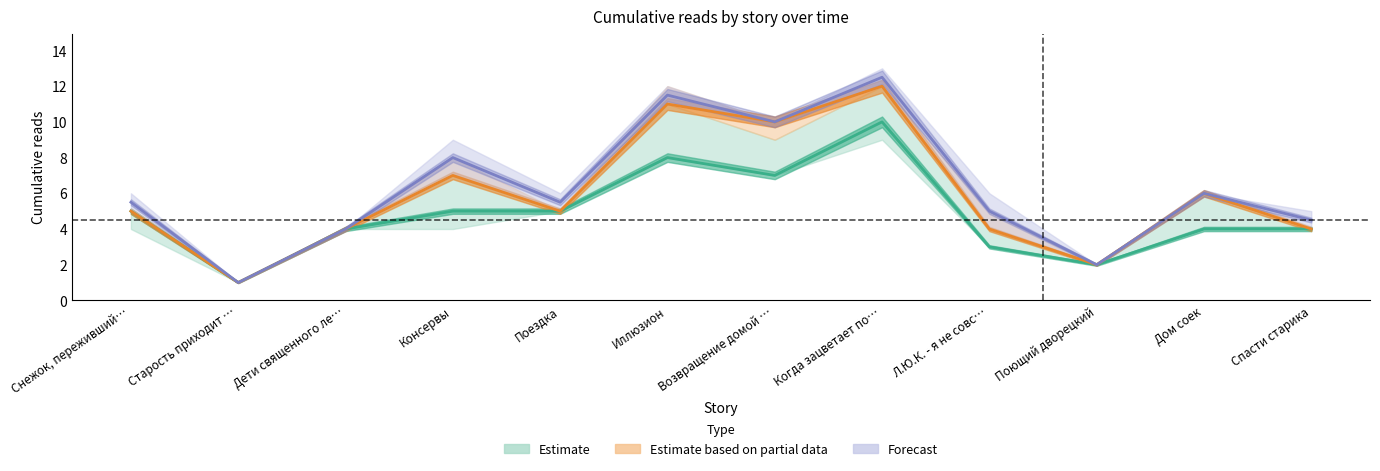

True or false: 11.04 08:15 and 10.04 18:25 cross at least once.

False